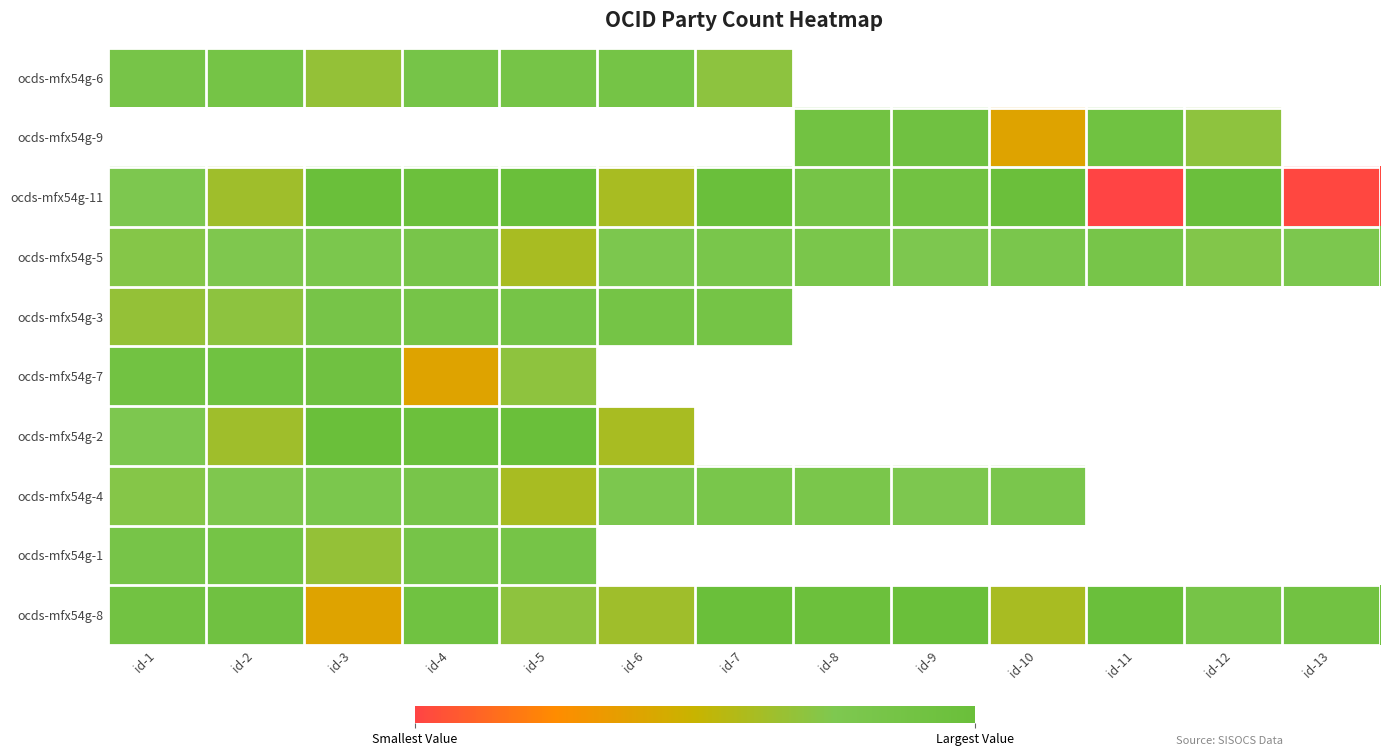

List the series in order of their overall mean, highest first.

ocds-mfx54g-5, ocds-mfx54g-3, ocds-mfx54g-7, ocds-mfx54g-2, ocds-mfx54g-4, ocds-mfx54g-1, ocds-mfx54g-8, ocds-mfx54g-6, ocds-mfx54g-9, ocds-mfx54g-11